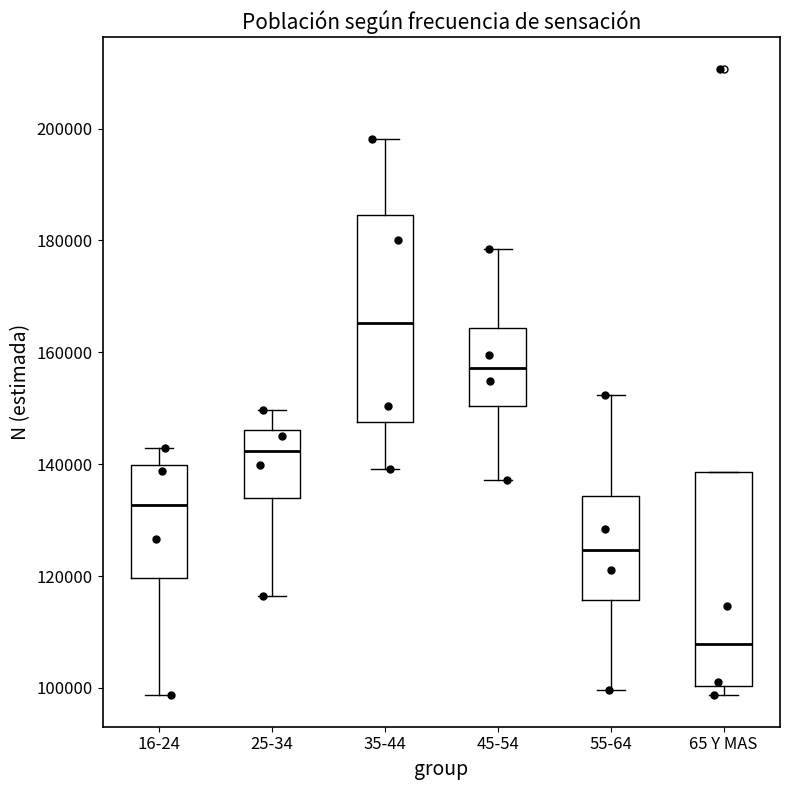

Where does the median line of the box for 35-44 sit on the y-axis? The values are not printed on the chart, so give them approximately, as read against the axis.

166000